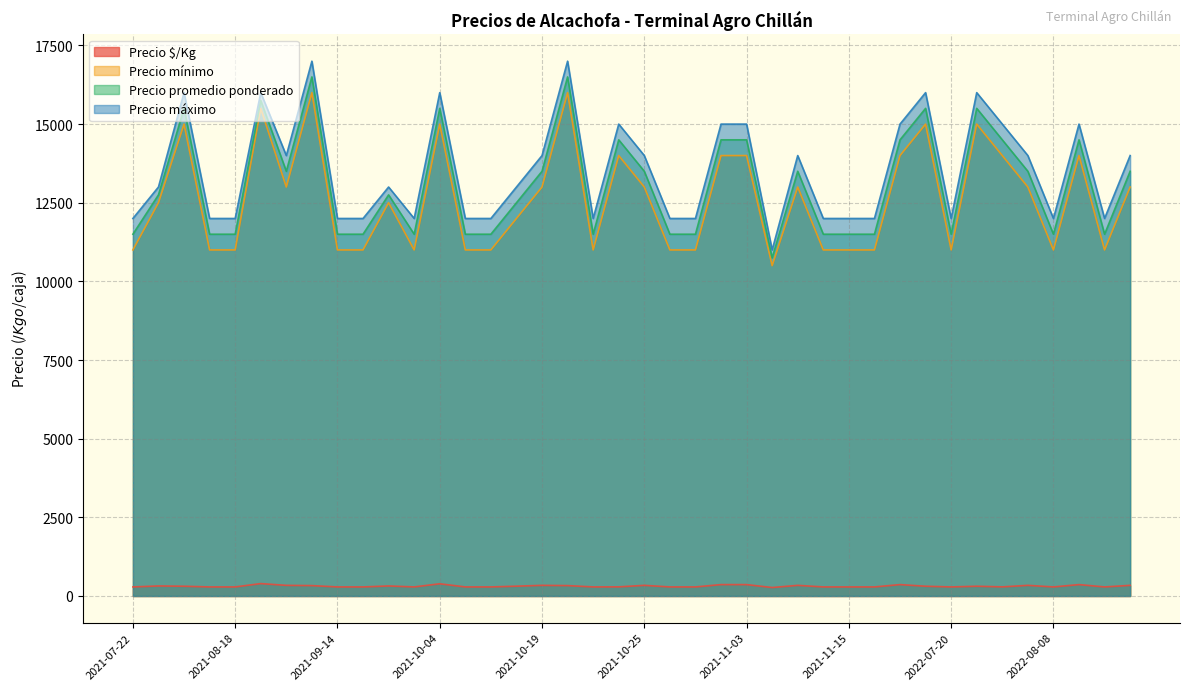

Does the chart display data point markers on the line(s)?

No